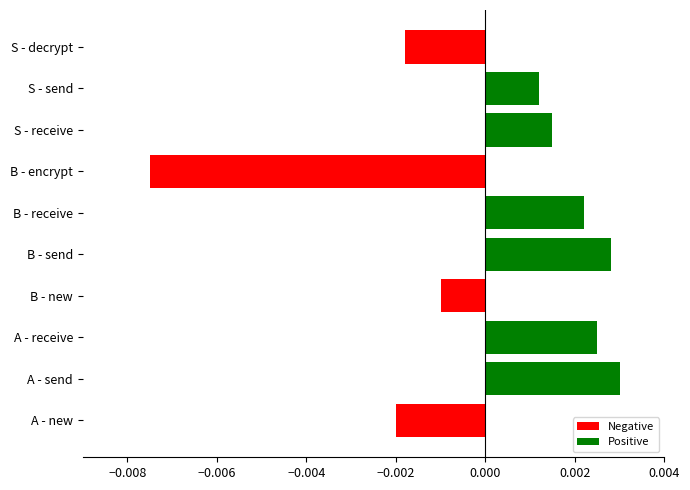

Which category has the lowest value across all series?

B - encrypt